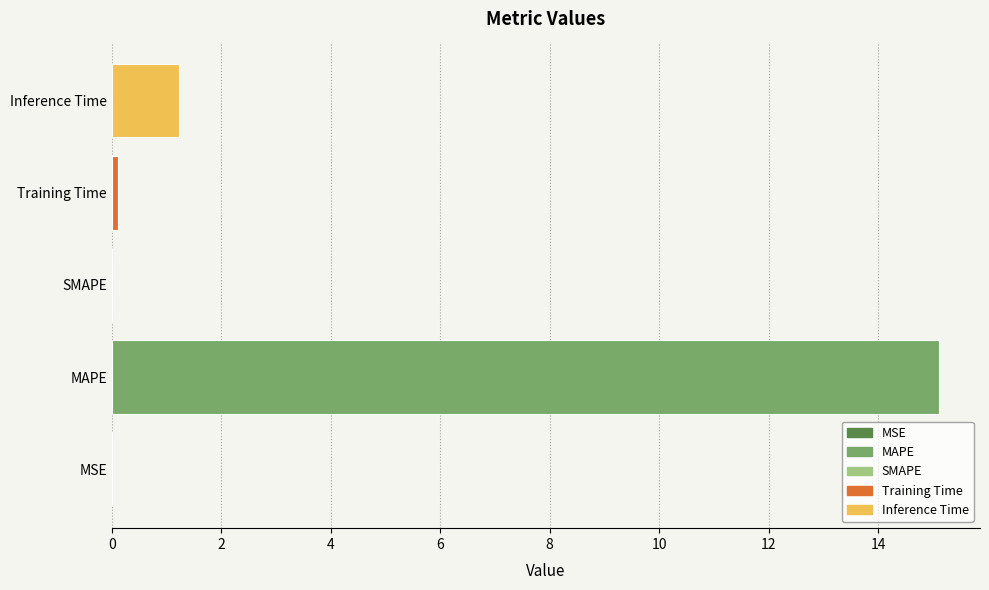

What is the difference between the maximum and second lowest values?

15.1